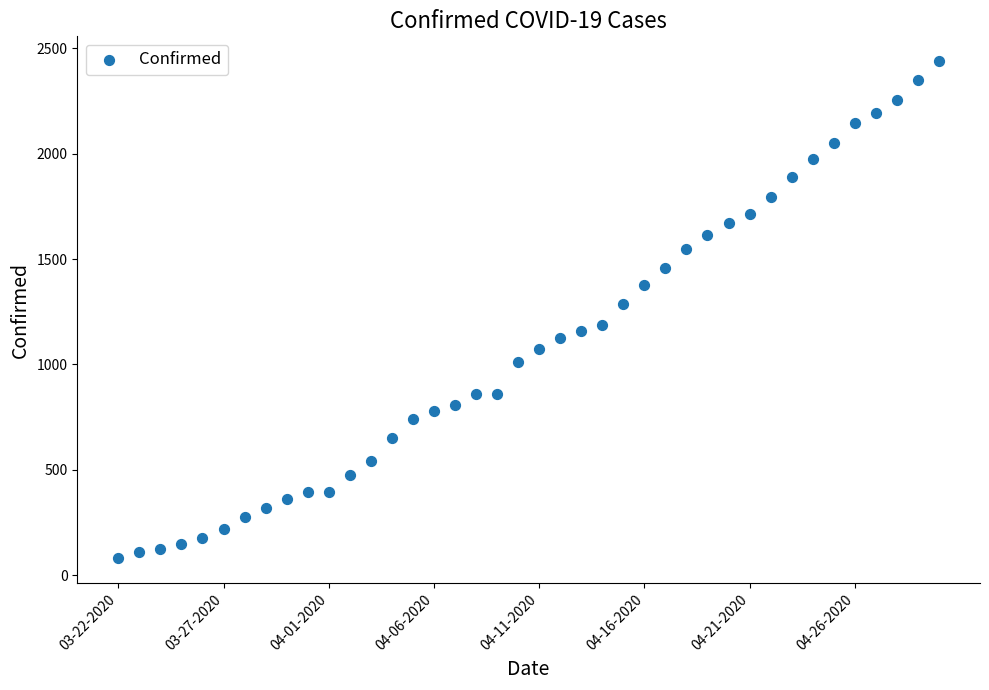

What Y value in the scatter plot is closest to 1259?

1285